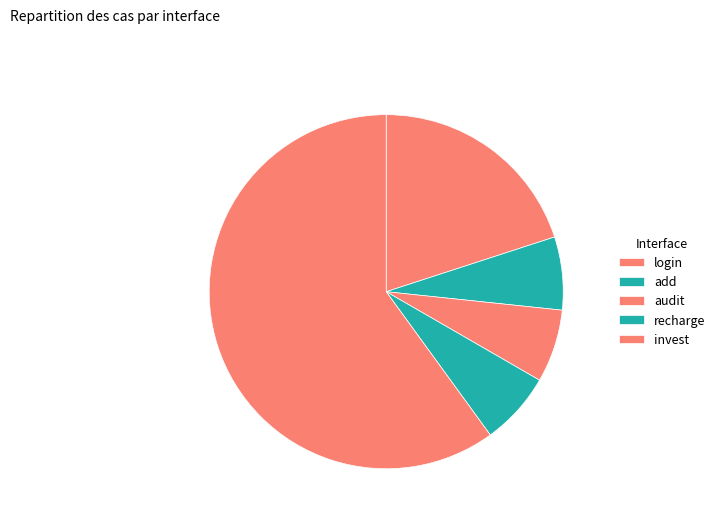

To the nearest percent, what is the difference between the recharge and login slice percentages?

13%